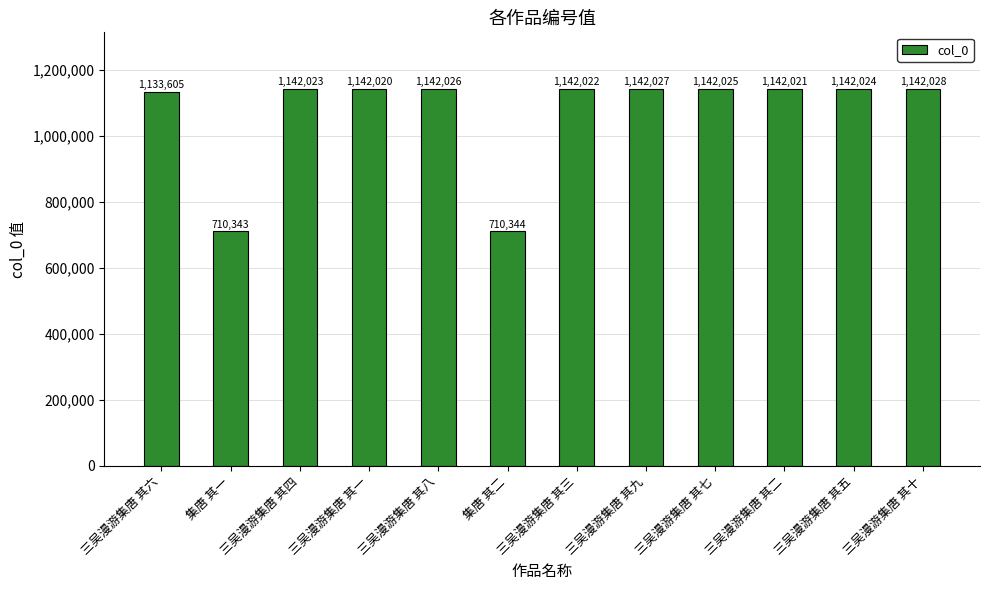

Read the value at 三吴漫游集唐 其十, to the nearest 10.

1142030